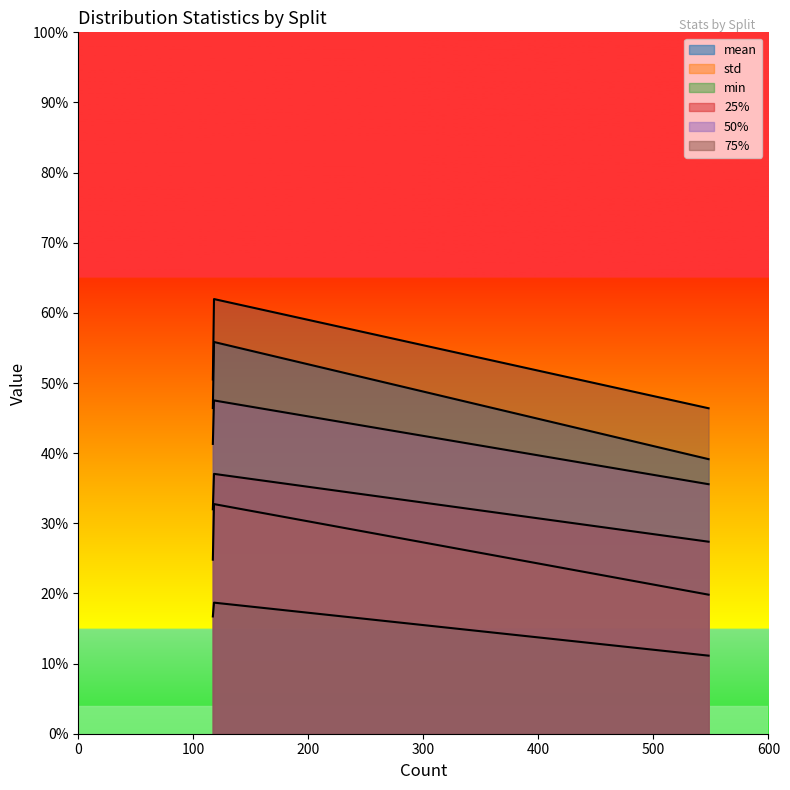

Does the chart have visible grid lines?

No